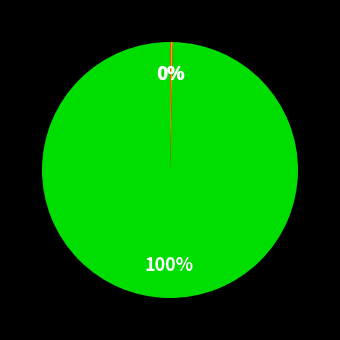

Is there a majority slice in this chart?

Yes